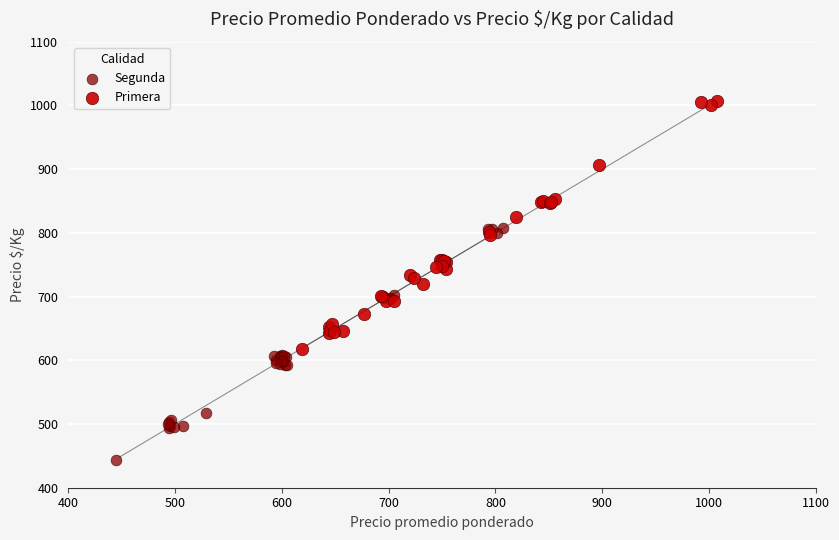

Which series contains the lowest Y value?

Segunda